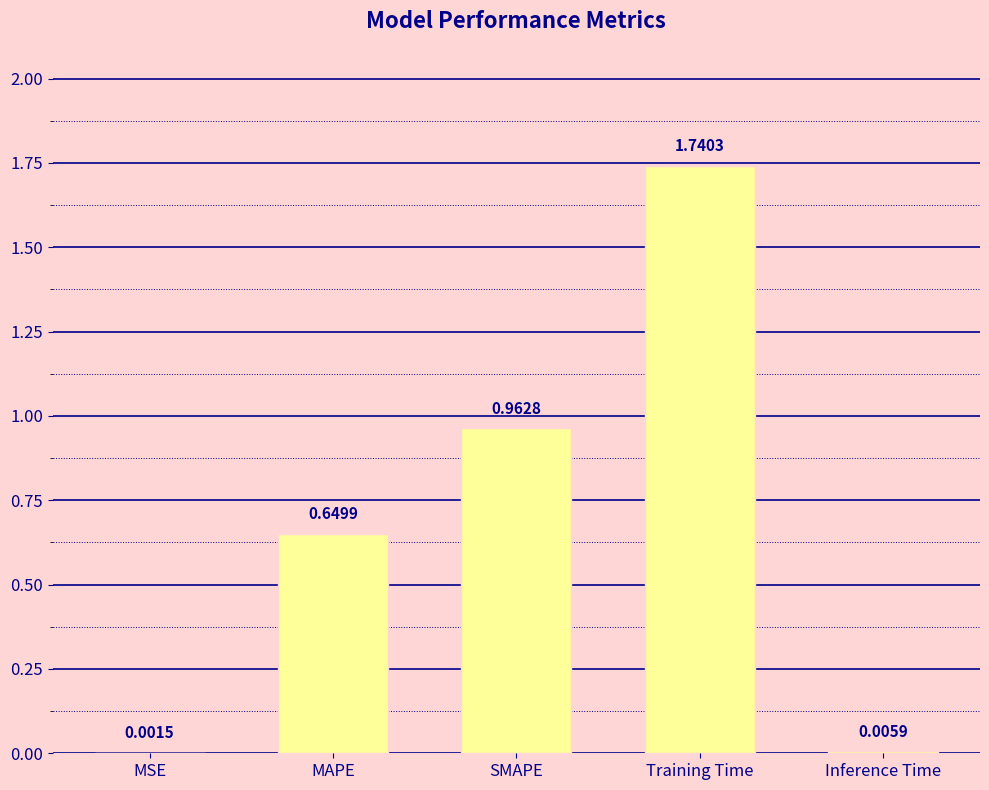

Which has a higher value, MSE or SMAPE?

SMAPE